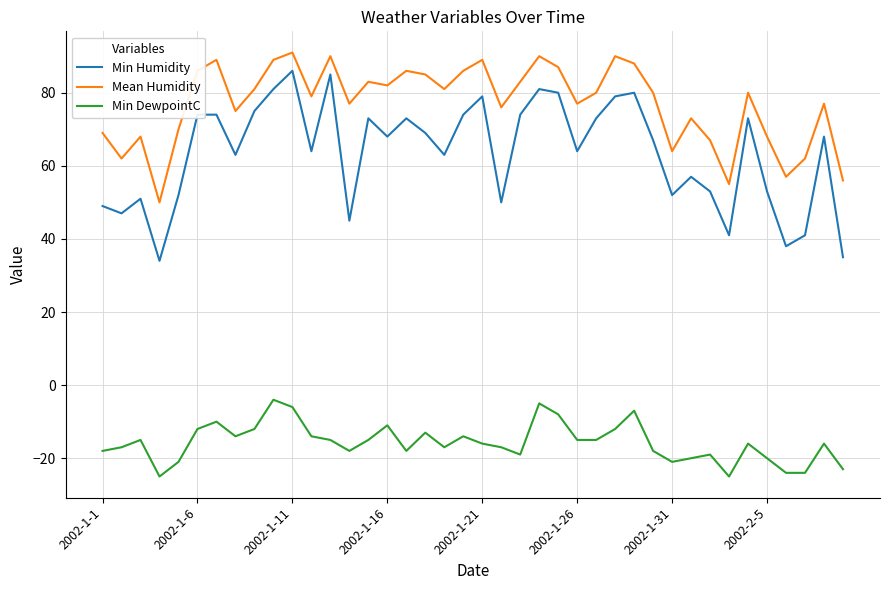

True or false: Min Humidity and Min DewpointC cross at least once.

False